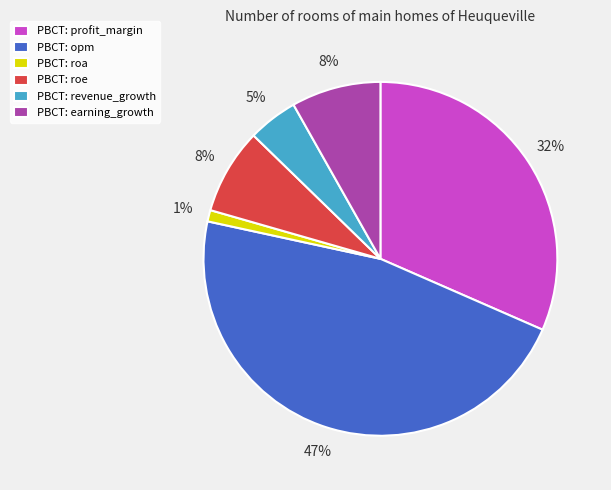

Is there any slice that represents more than half of the pie?

No